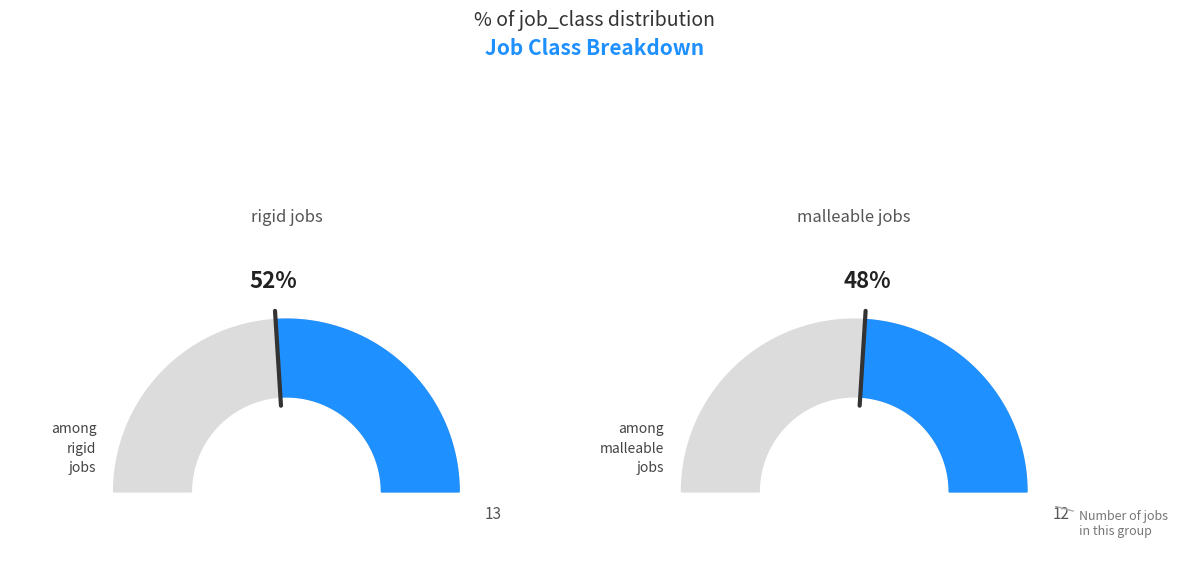

What is the total percentage of rigid and malleable?

100.0%